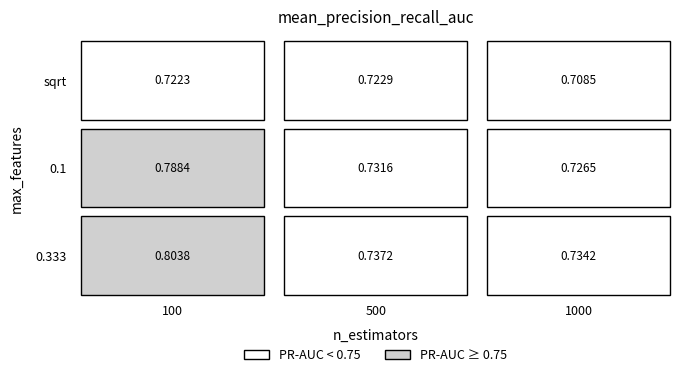

What is the lowest value of the 0.1 series?

0.7